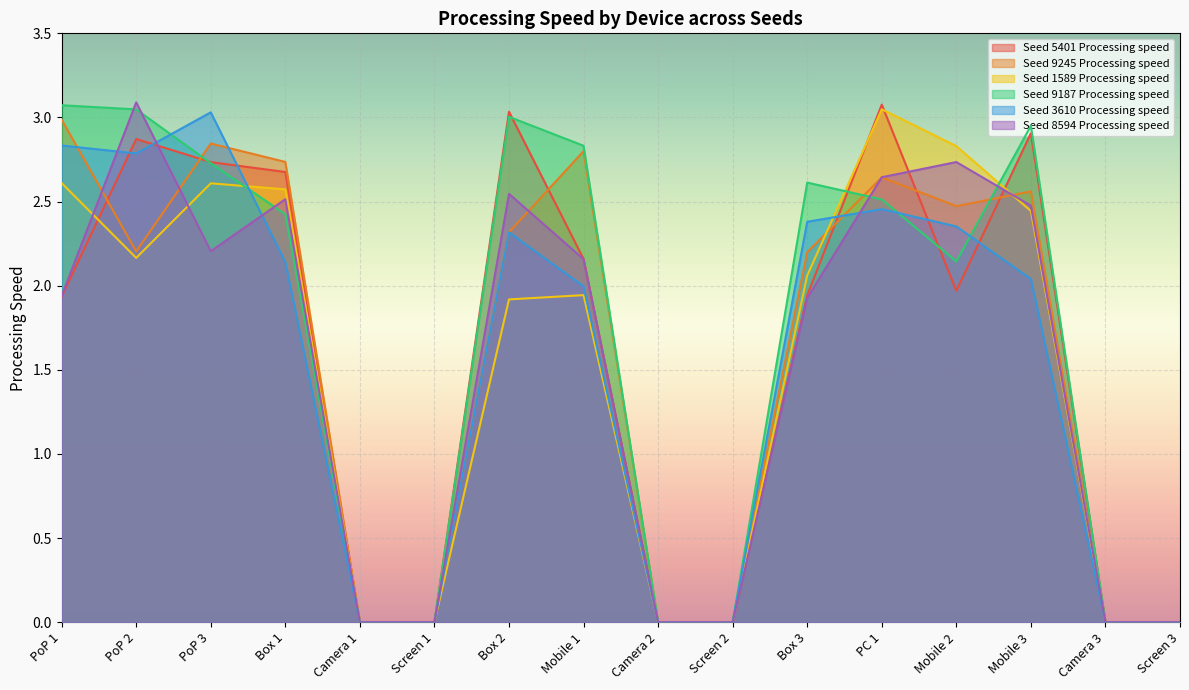

What is the spread (max minus min) of values at PoP 3?

0.8